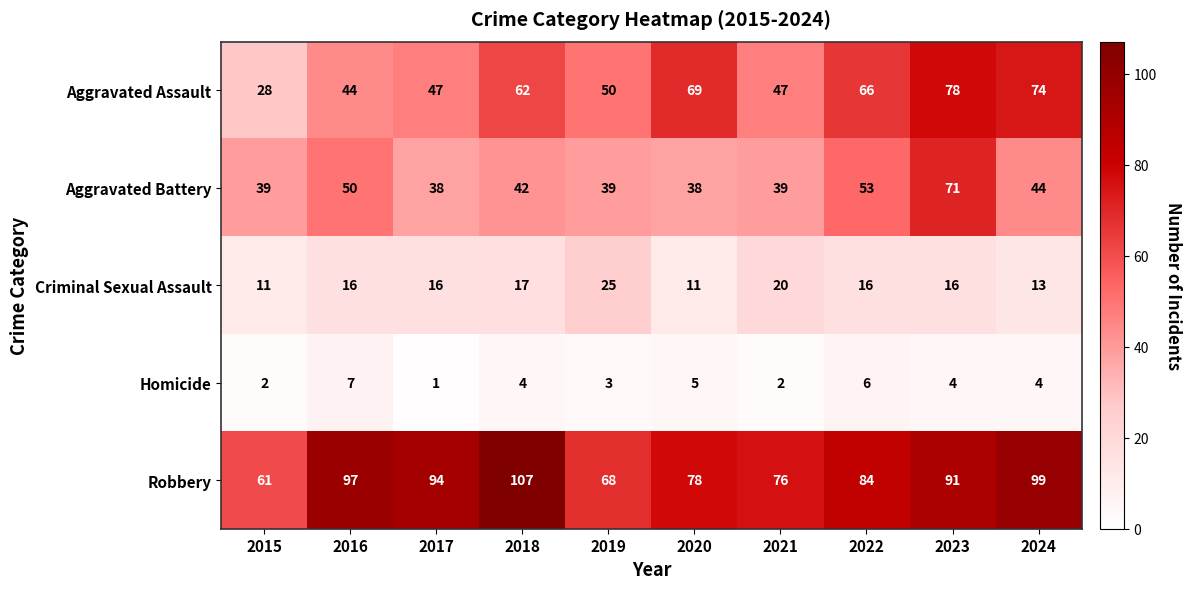

At which category does the chart reach its peak across all series?

2018